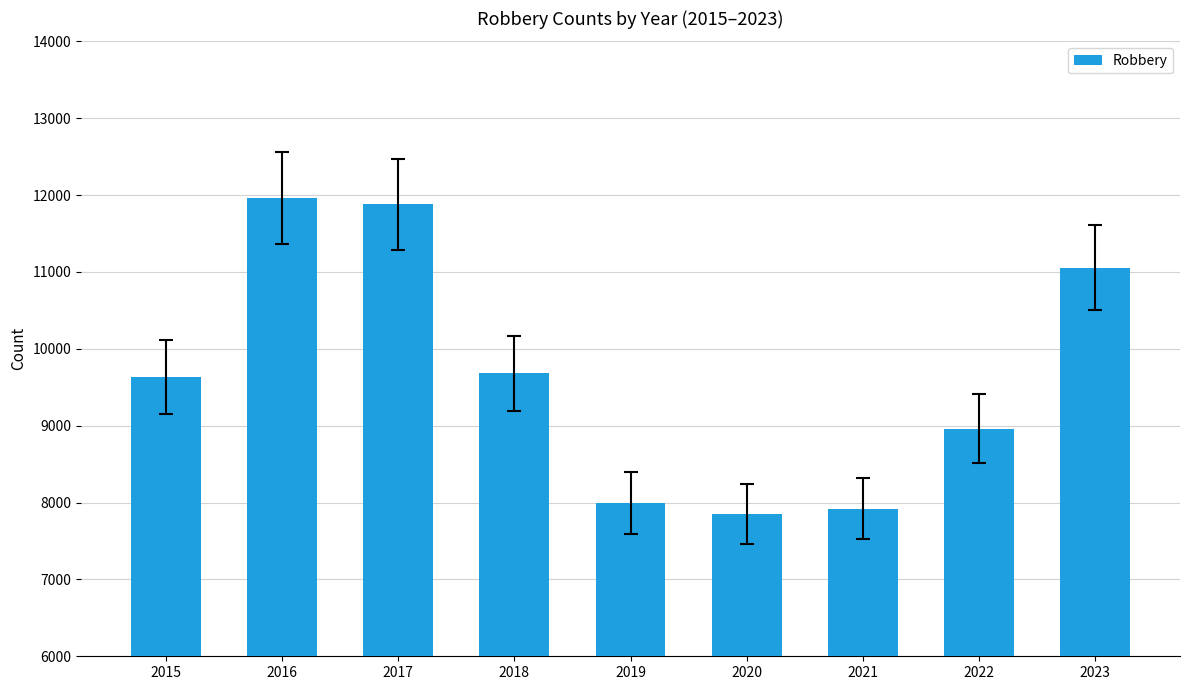

What is the ratio of the value at 2018 to the value at 2019?

1.2